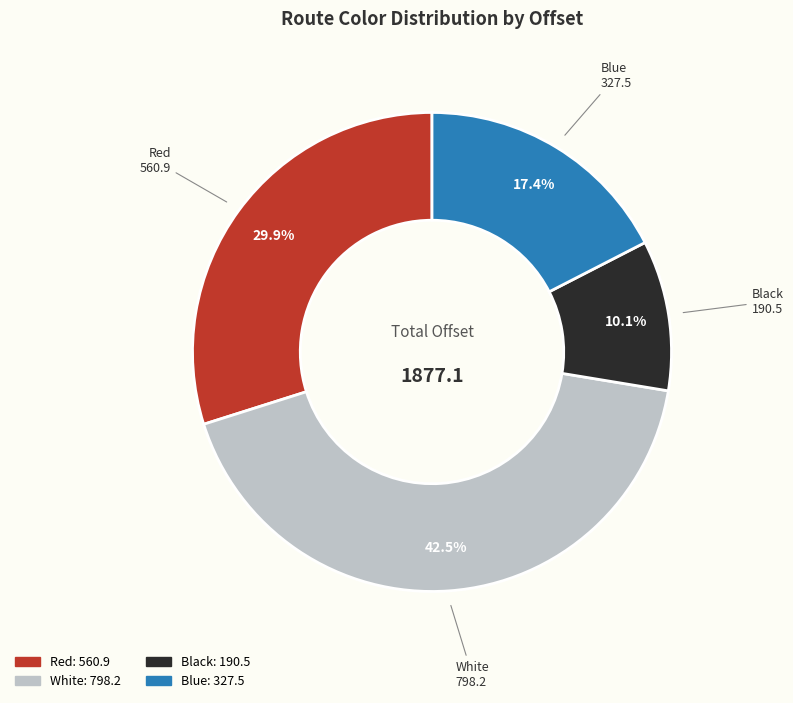

Is there a majority slice in this chart?

No